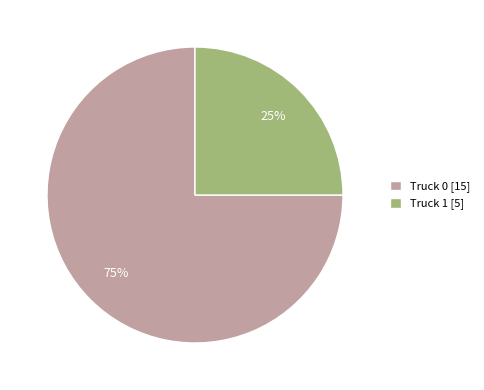

What is the ratio of the value at Truck 1 to the value at Truck 0?

0.3